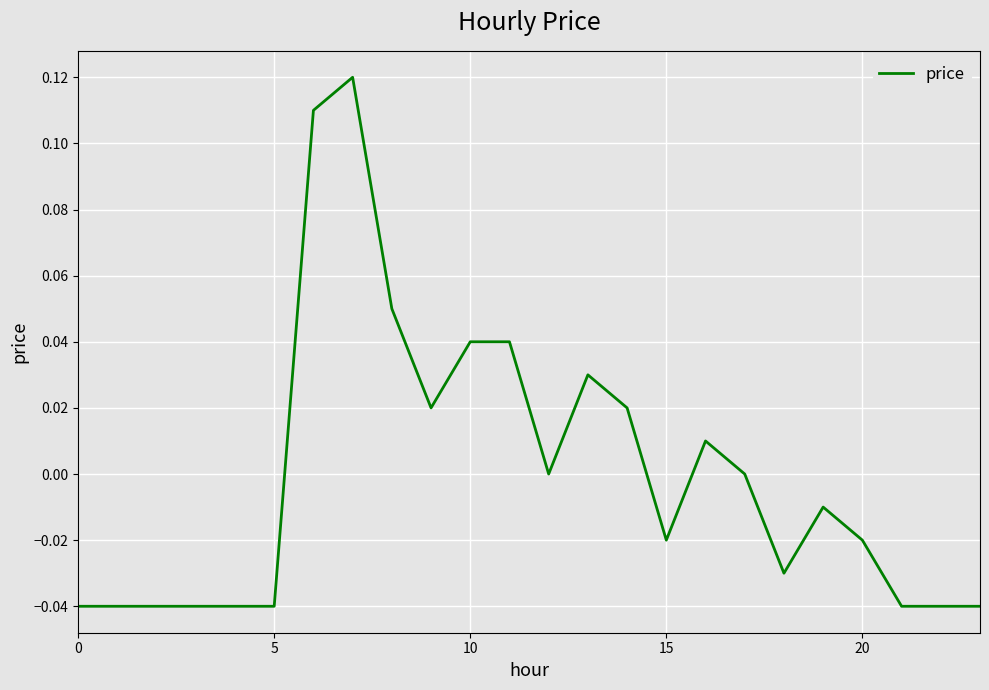

Does the chart have visible grid lines?

Yes